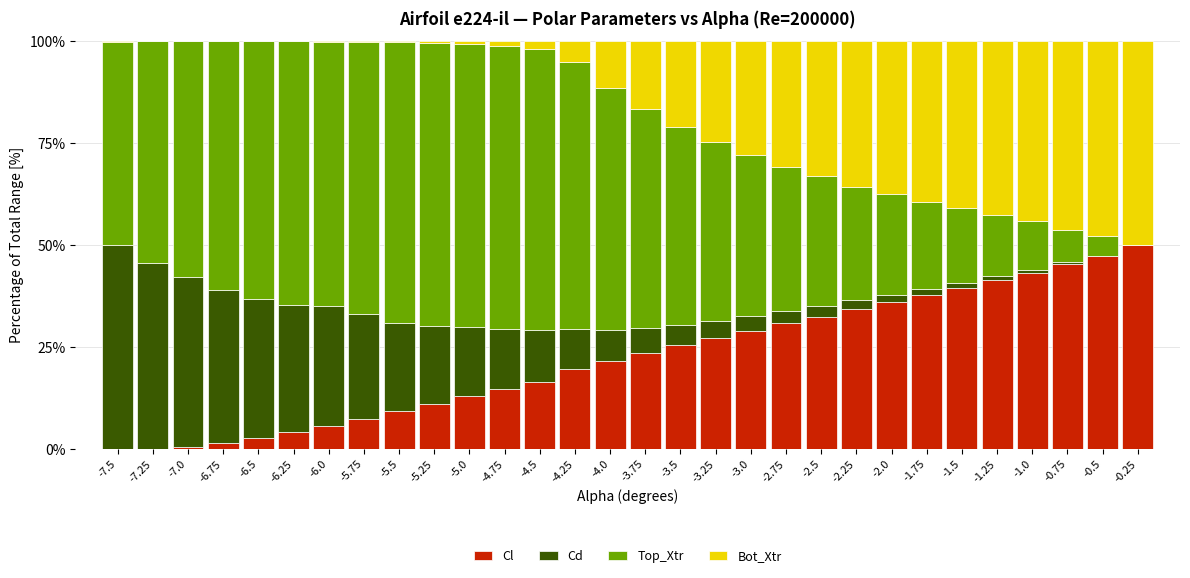

Where does the Cl series first go above 23?

-3.75